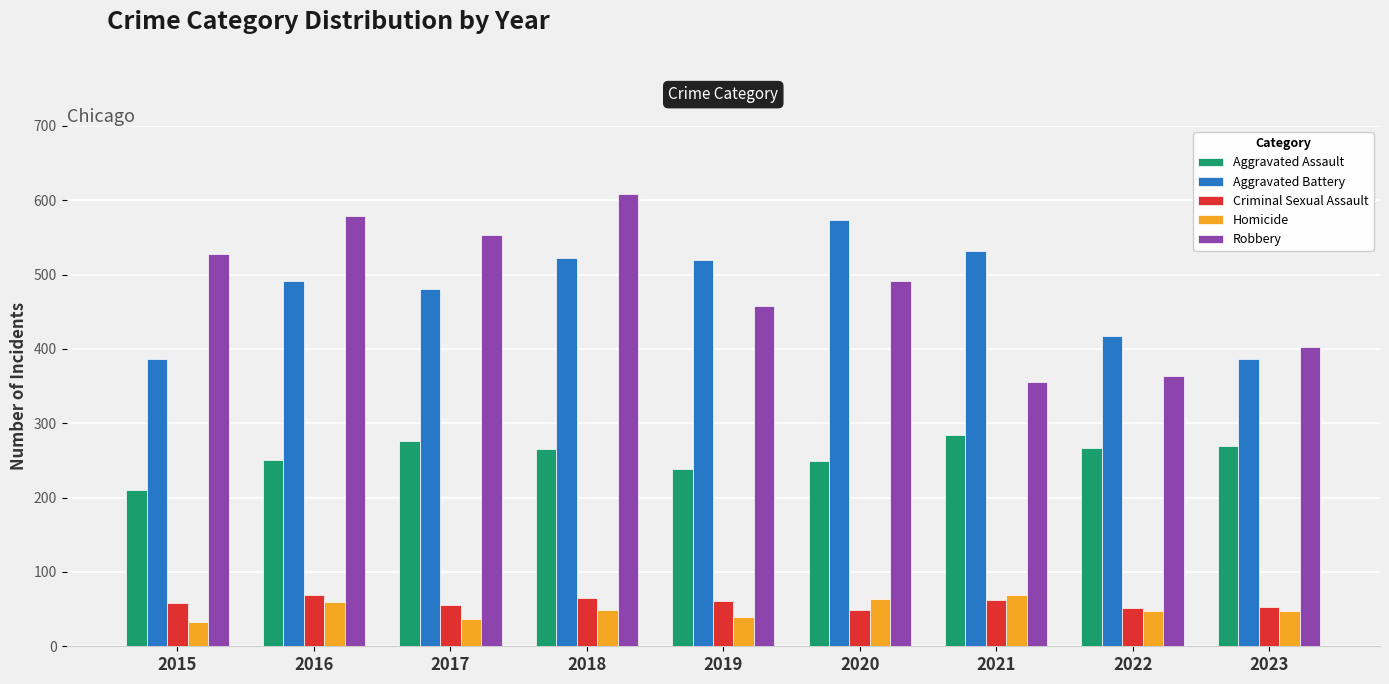

Where does the Aggravated Assault series first go above 265?

2017